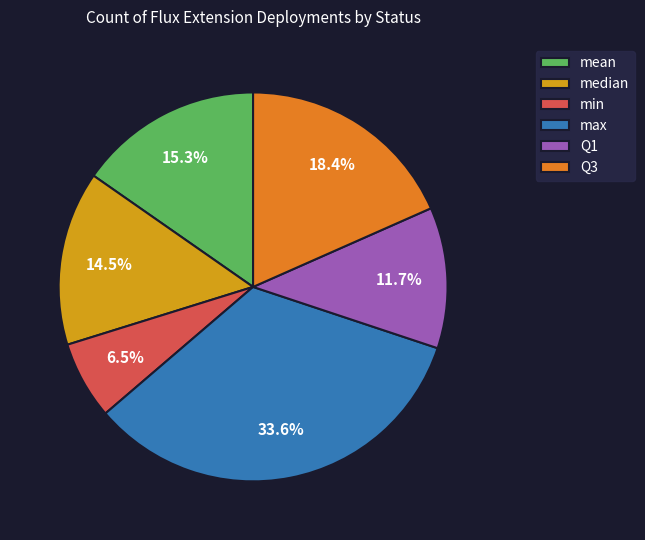

Is it true that min is 1% of the pie?

False